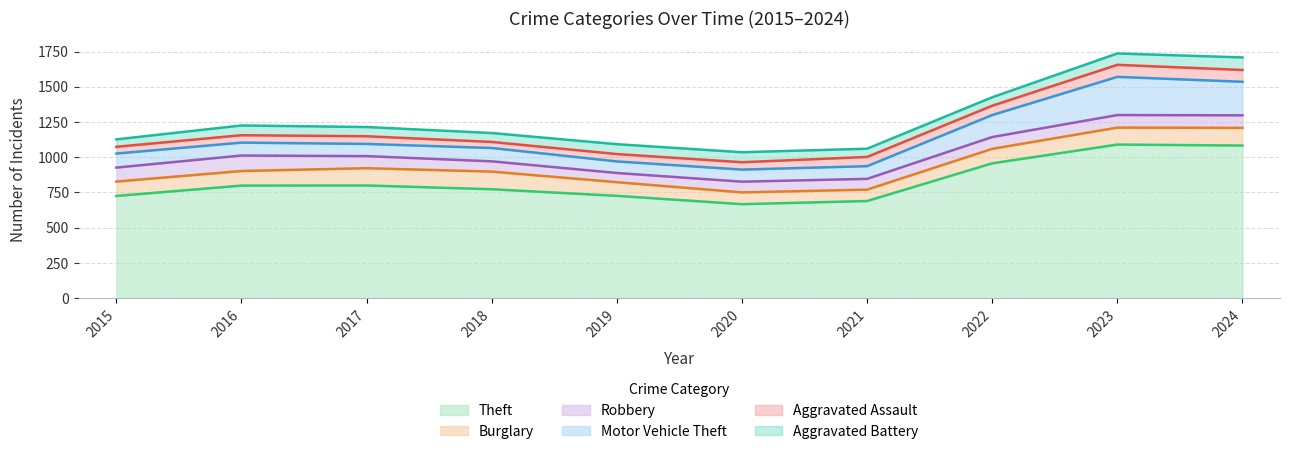

What is the sum of all Aggravated Assault values?

603